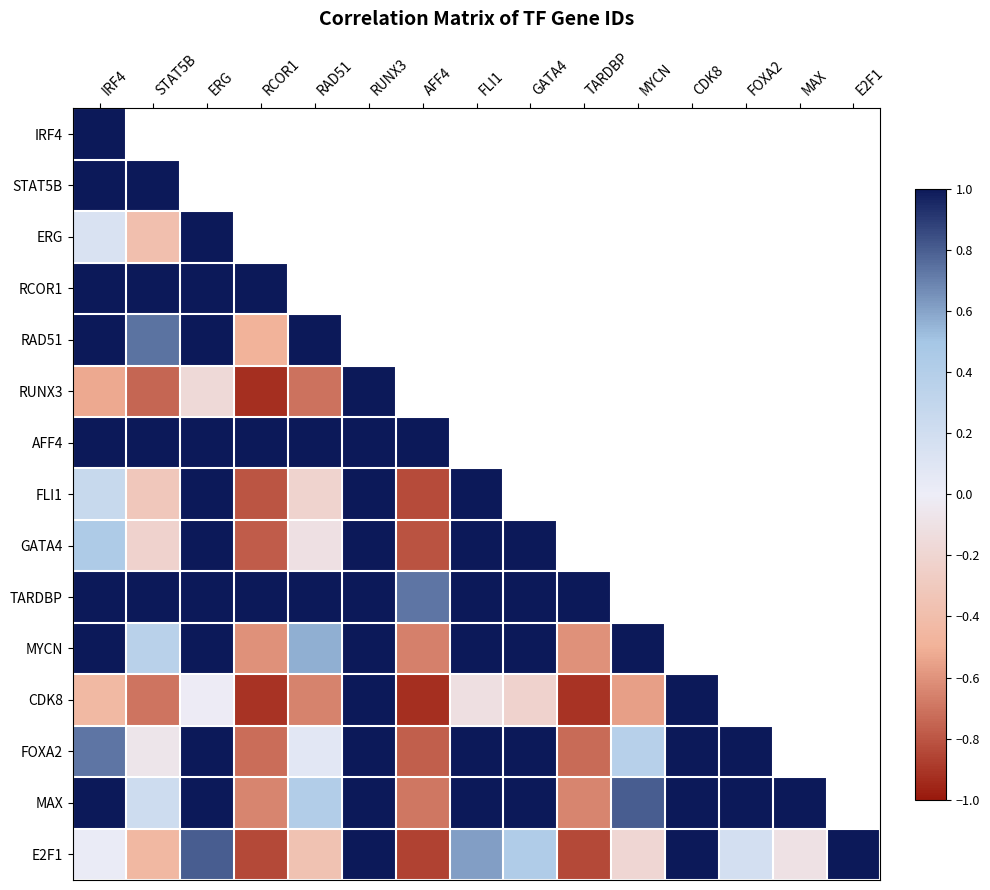

The value of FOXA2 at CDK8 is 1.0. True or false?

True